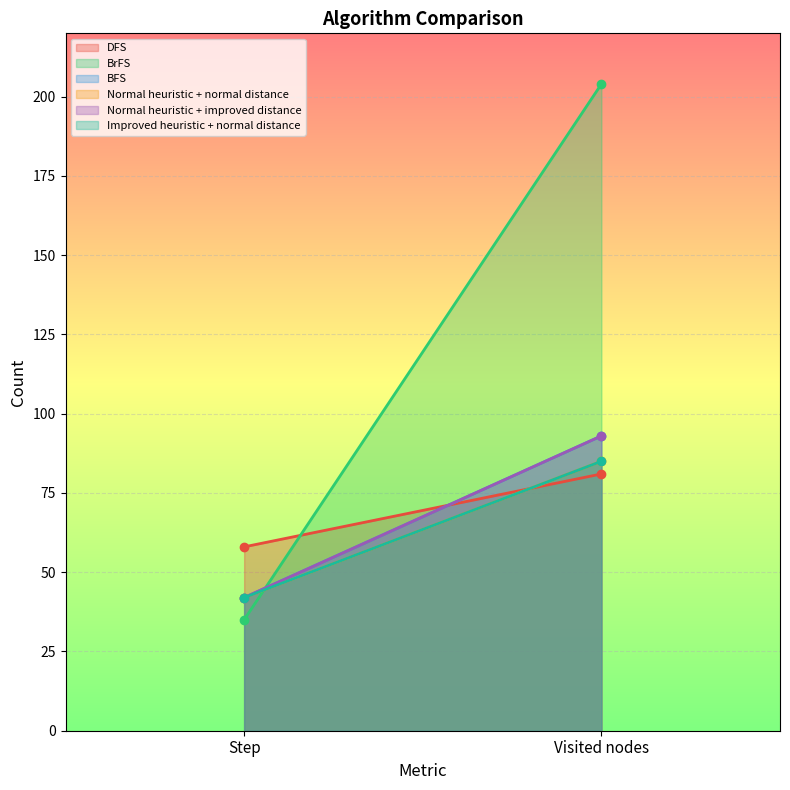

How many values in the Normal heuristic + improved distance series are below 93?

1